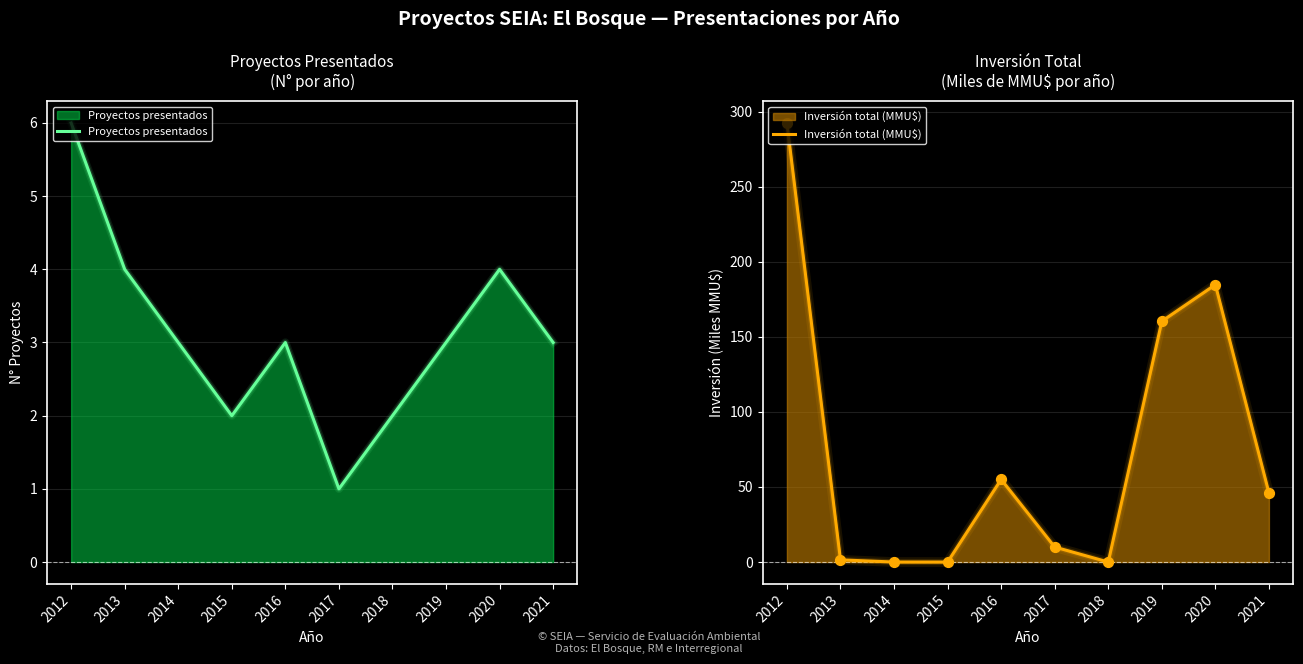

Which series has the largest total across all categories?

Inversión total (MMU$)